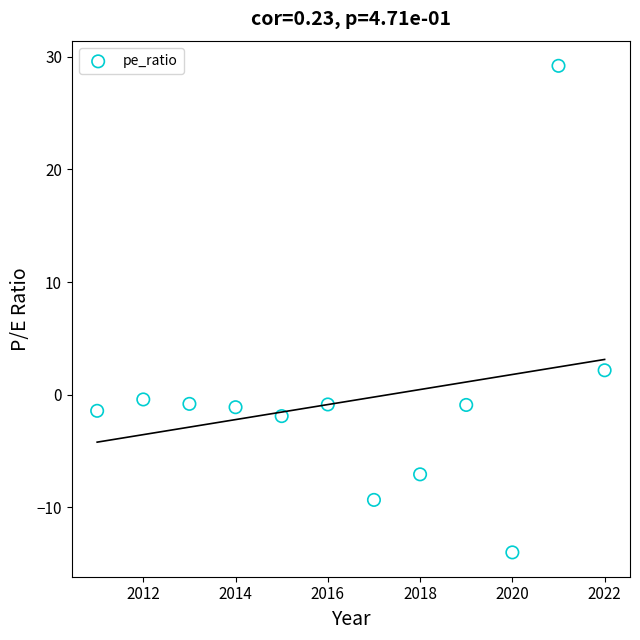

What Y value in the scatter plot is closest to 7?

2.2